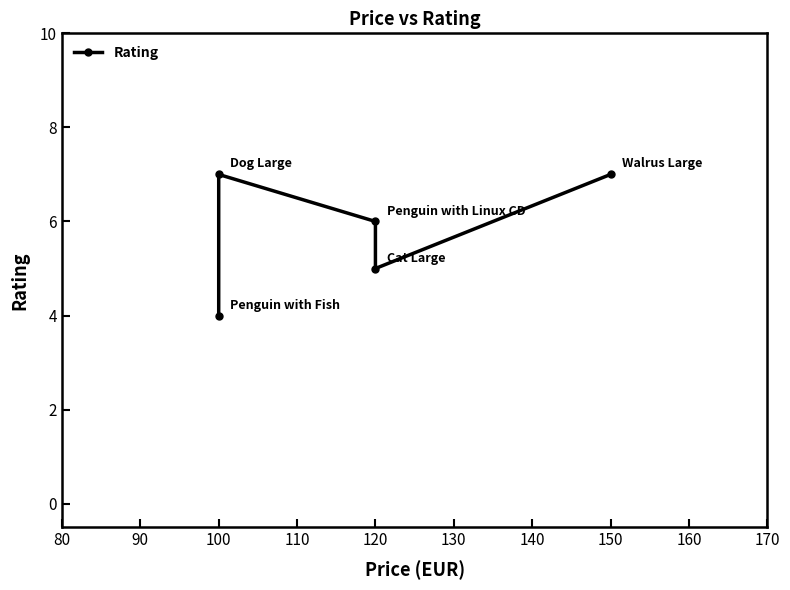

How many lines are shown in the chart?

1